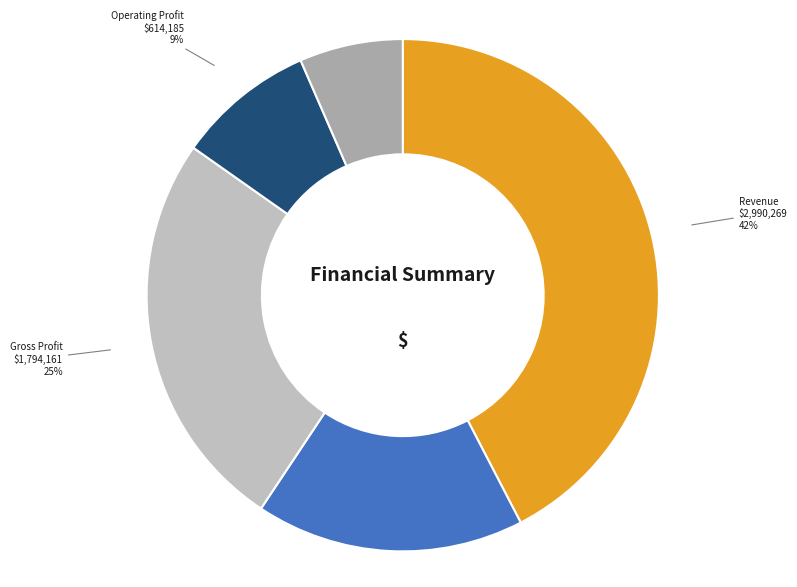

How many segments does this pie chart have?

5